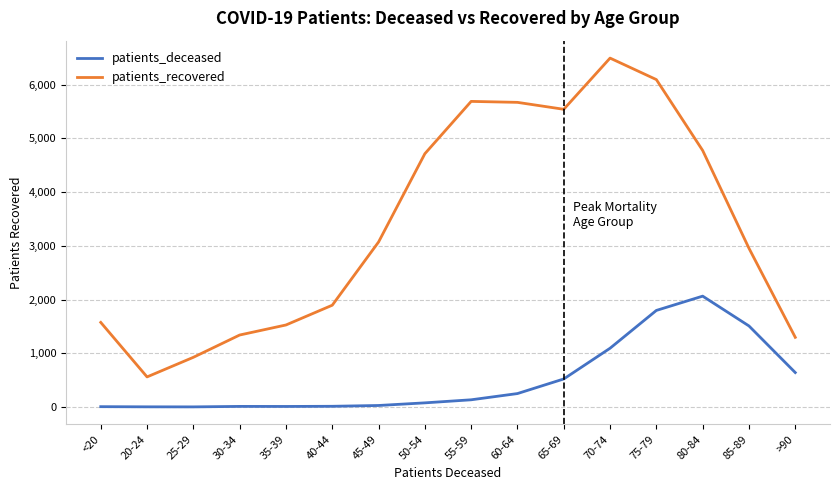

What position from the left is 45-49?

7